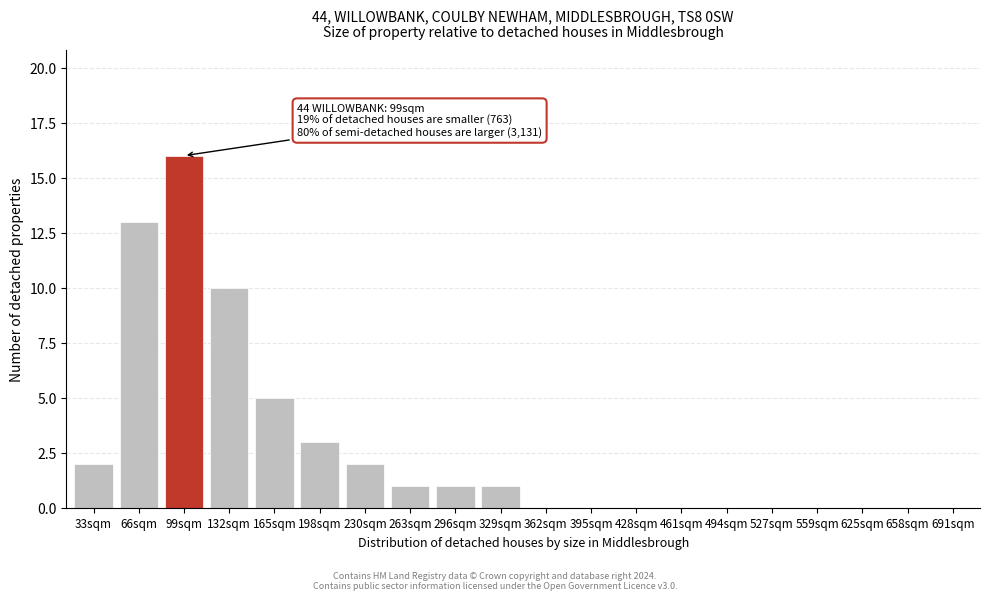

Reading left to right, list all the values displayed in this chart.

33sqm=2	66sqm=13	99sqm=16	132sqm=10	165sqm=5	198sqm=3	230sqm=2	263sqm=1	296sqm=1	329sqm=1	362sqm=0	395sqm=0	428sqm=0	461sqm=0	494sqm=0	527sqm=0	559sqm=0	625sqm=0	658sqm=0	691sqm=0